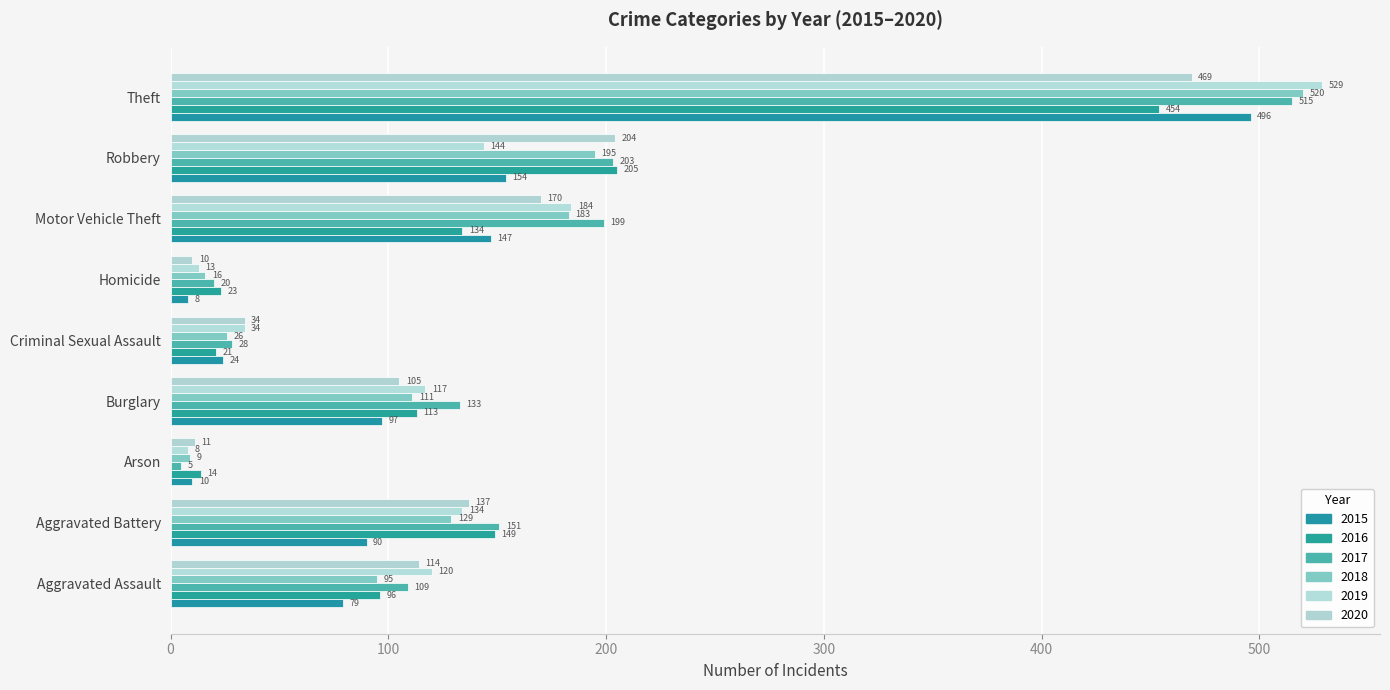

Which series has the widest spread of values?

2019